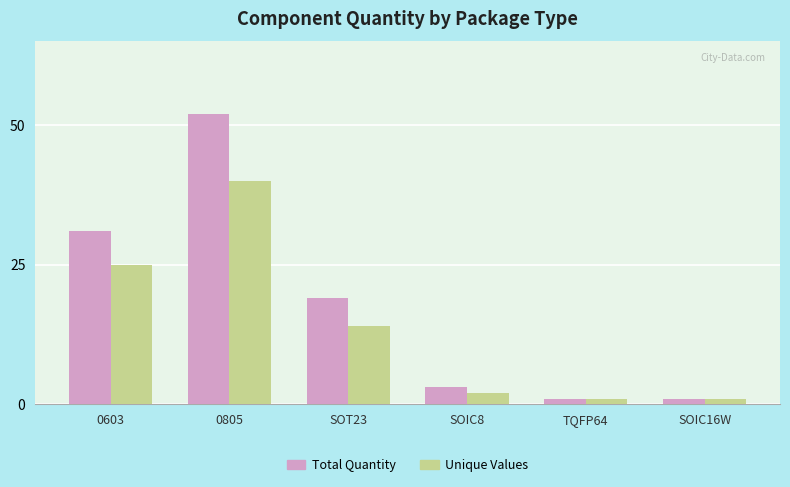

What is the difference between the second highest and second lowest values in the Total Quantity series?

30